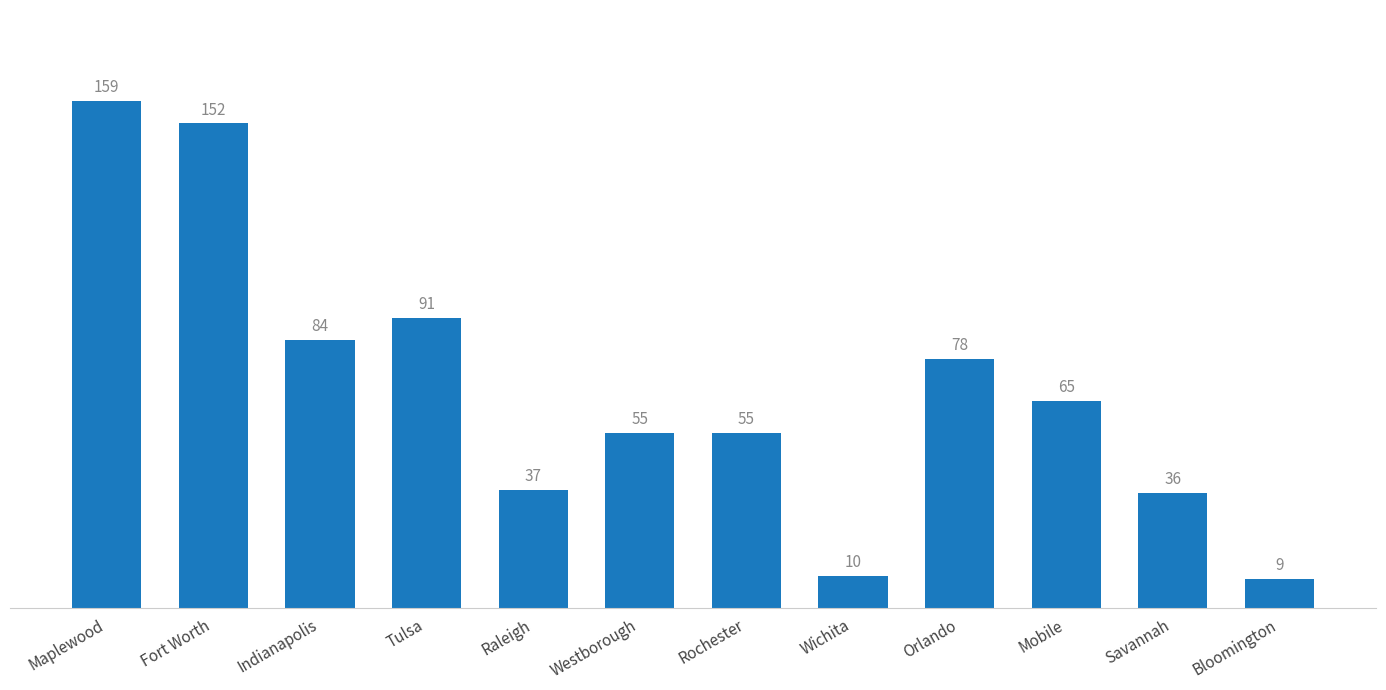

What is the sum of all values?

831